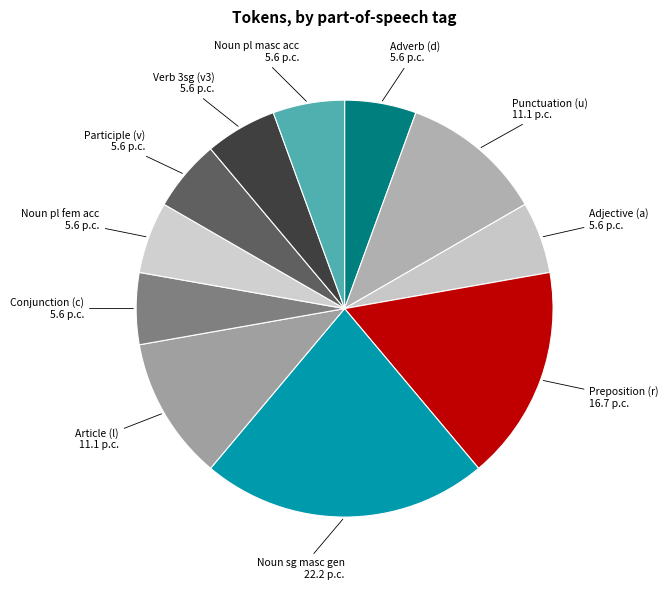

How many slices are in this pie chart?

11